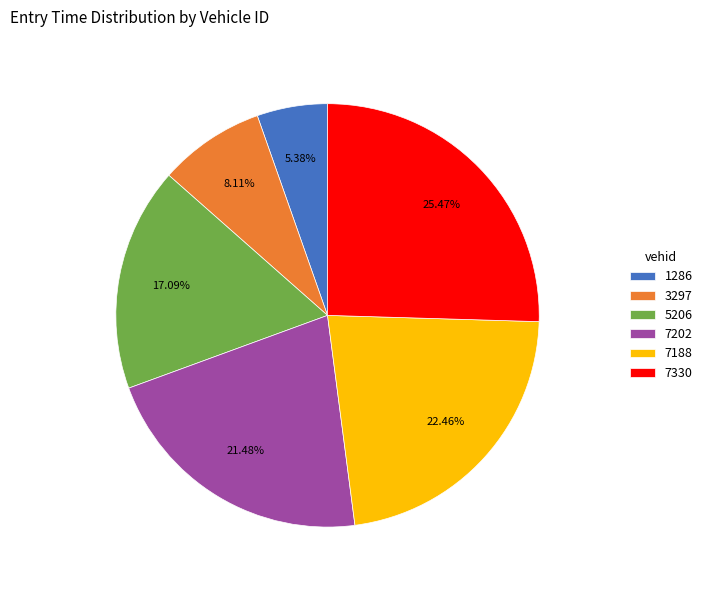

Which slice is the smallest?

1286